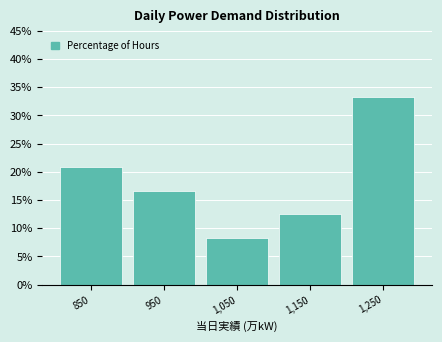

Reading left to right, what are all the values shown in this chart?

850=20.8	950=16.7	1,050=8.3	1,150=12.5	1,250=33.3